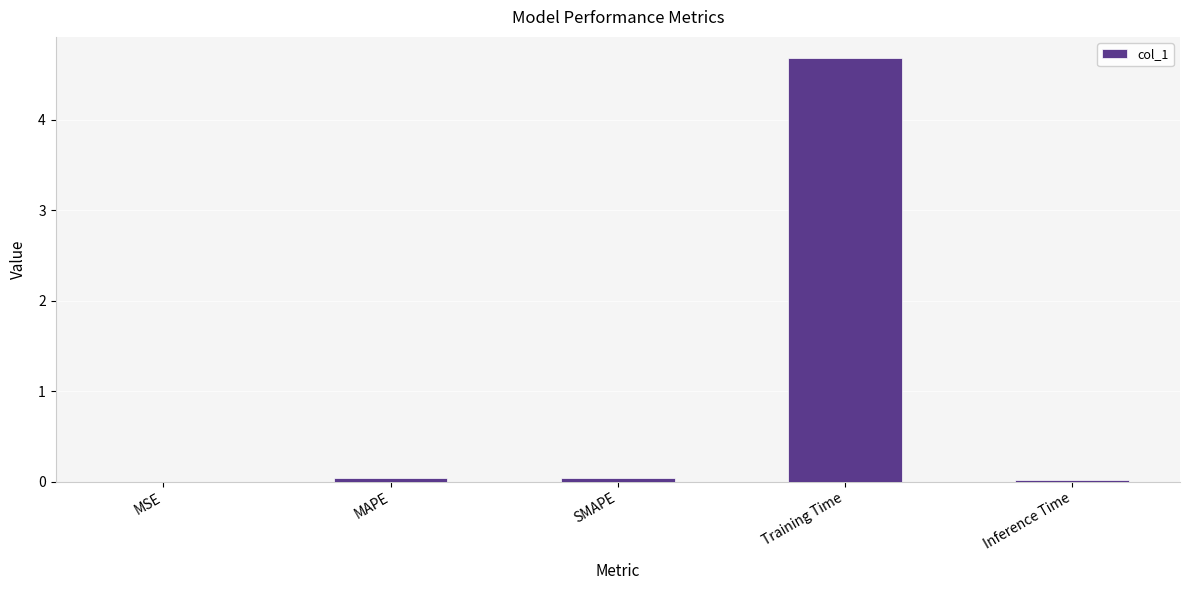

Between MSE and Training Time, which is larger?

Training Time